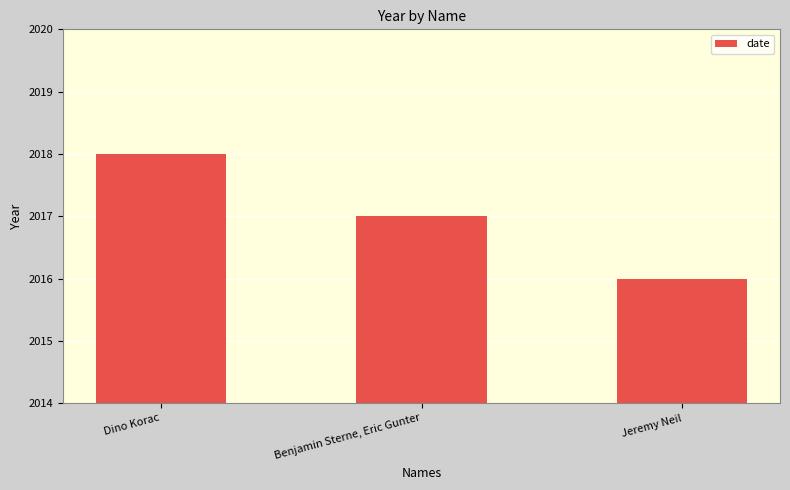

What is the minimum value shown in the chart?

2016